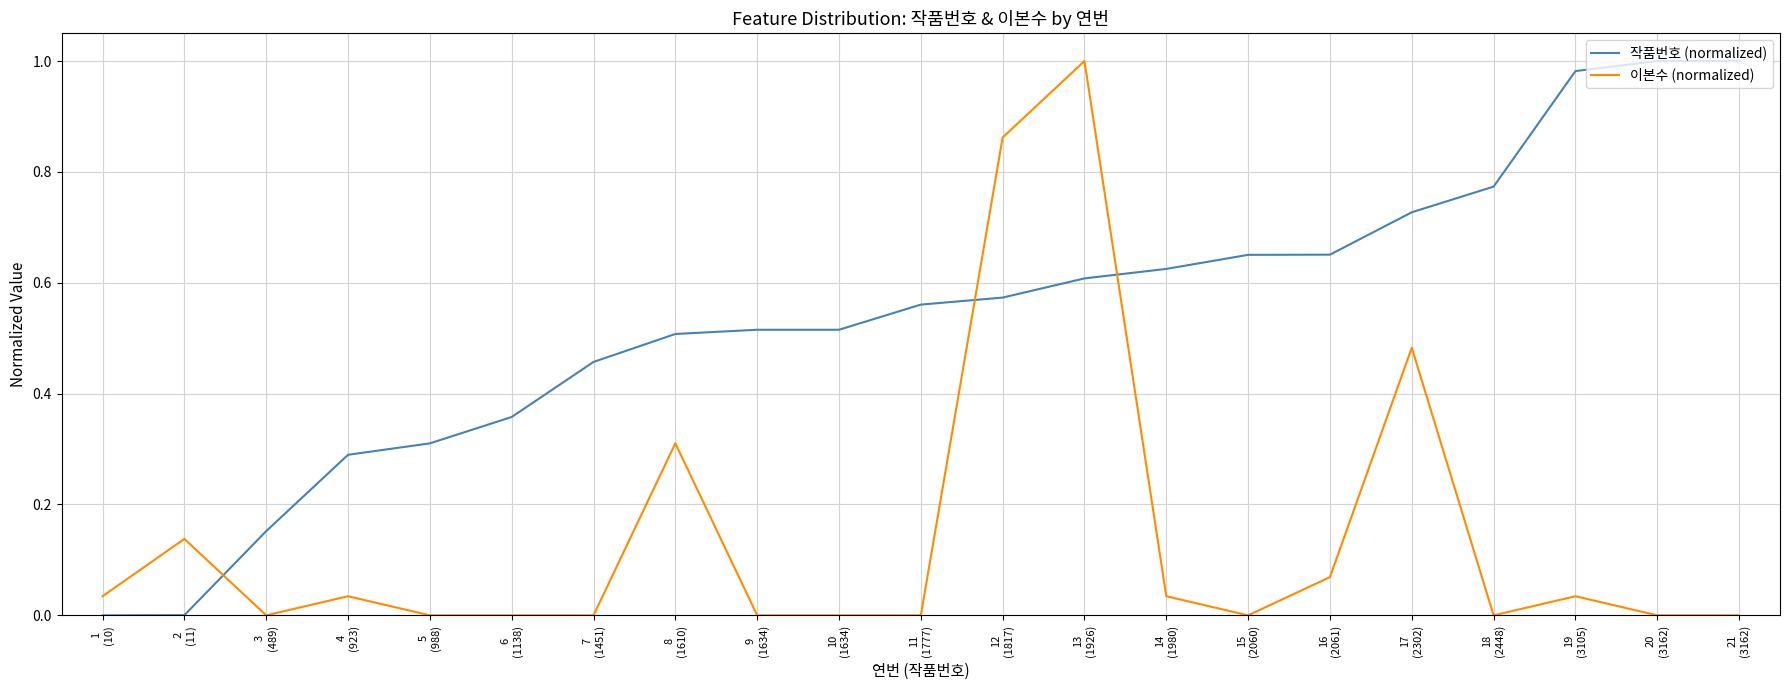

Which series has the largest total across all categories?

작품번호 (normalized)